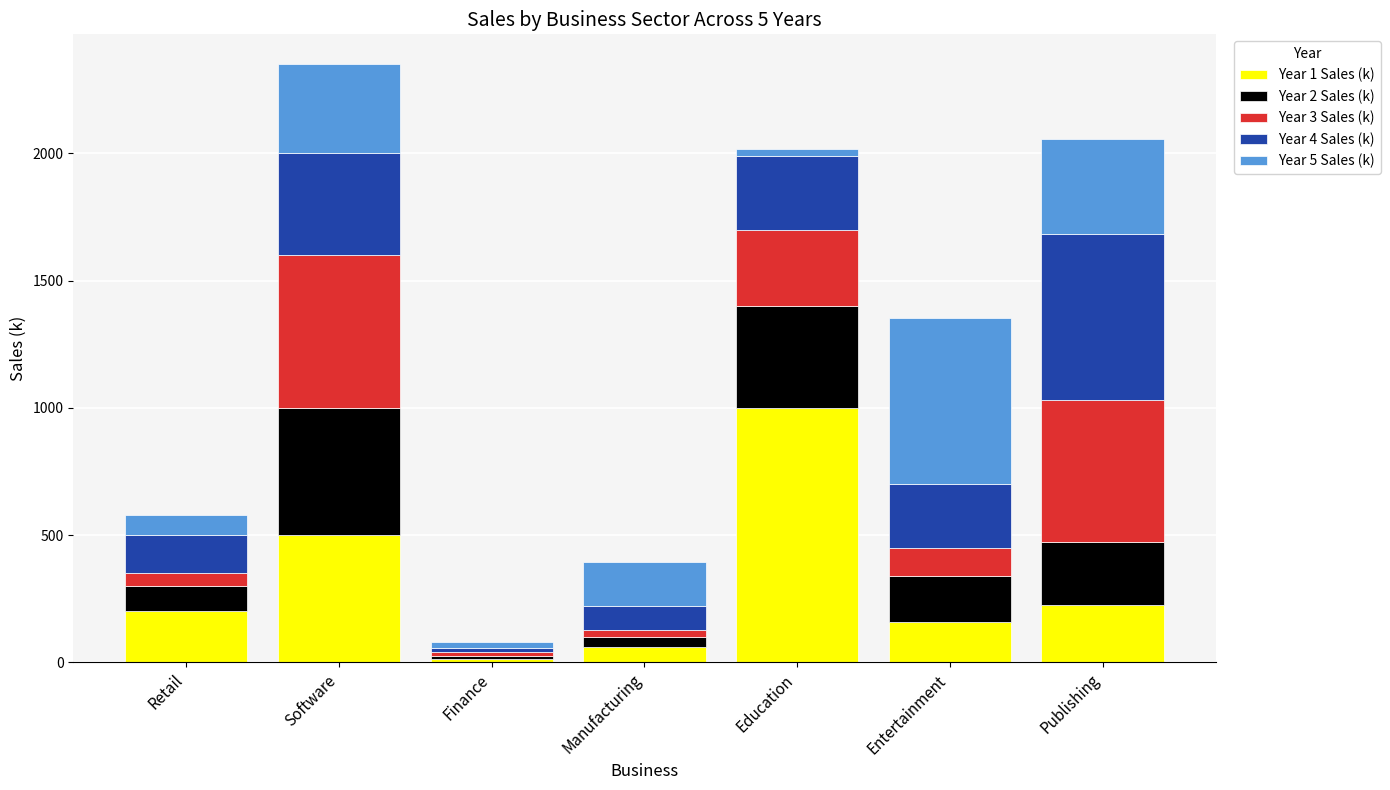

Which category has the highest value in the Year 1 Sales (k) series?

Education